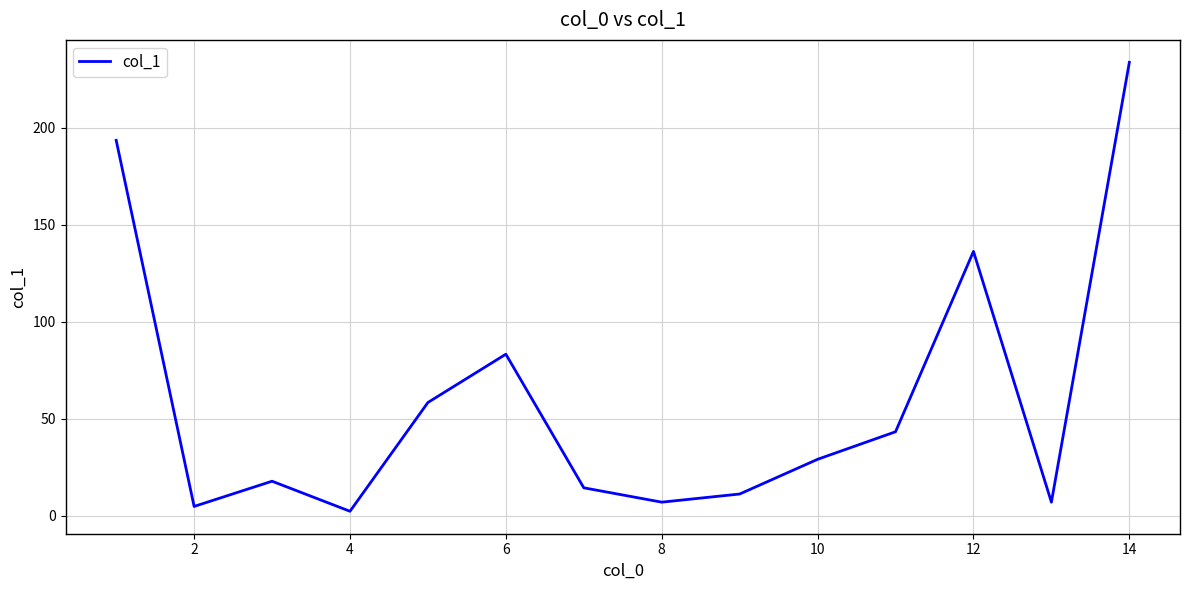

What is the maximum value shown in the chart?

233.8